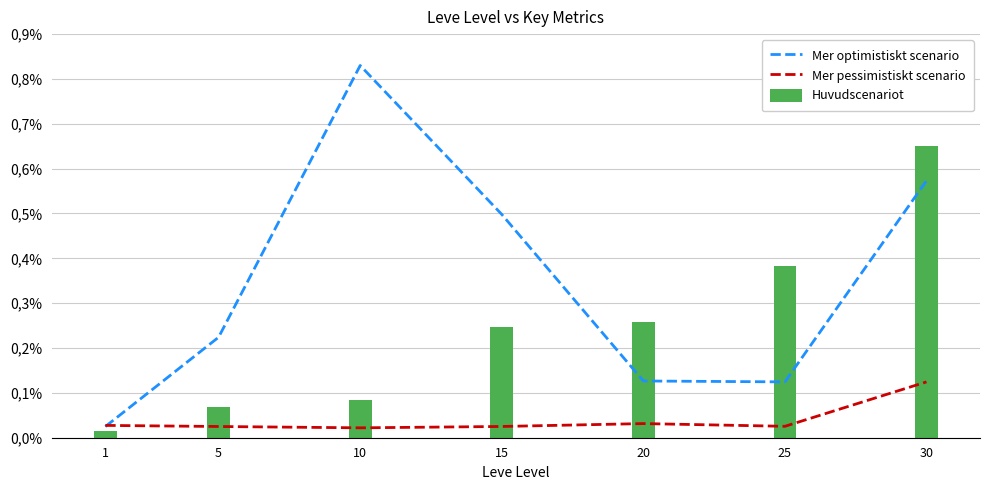

How many distinct data groups are displayed?

3